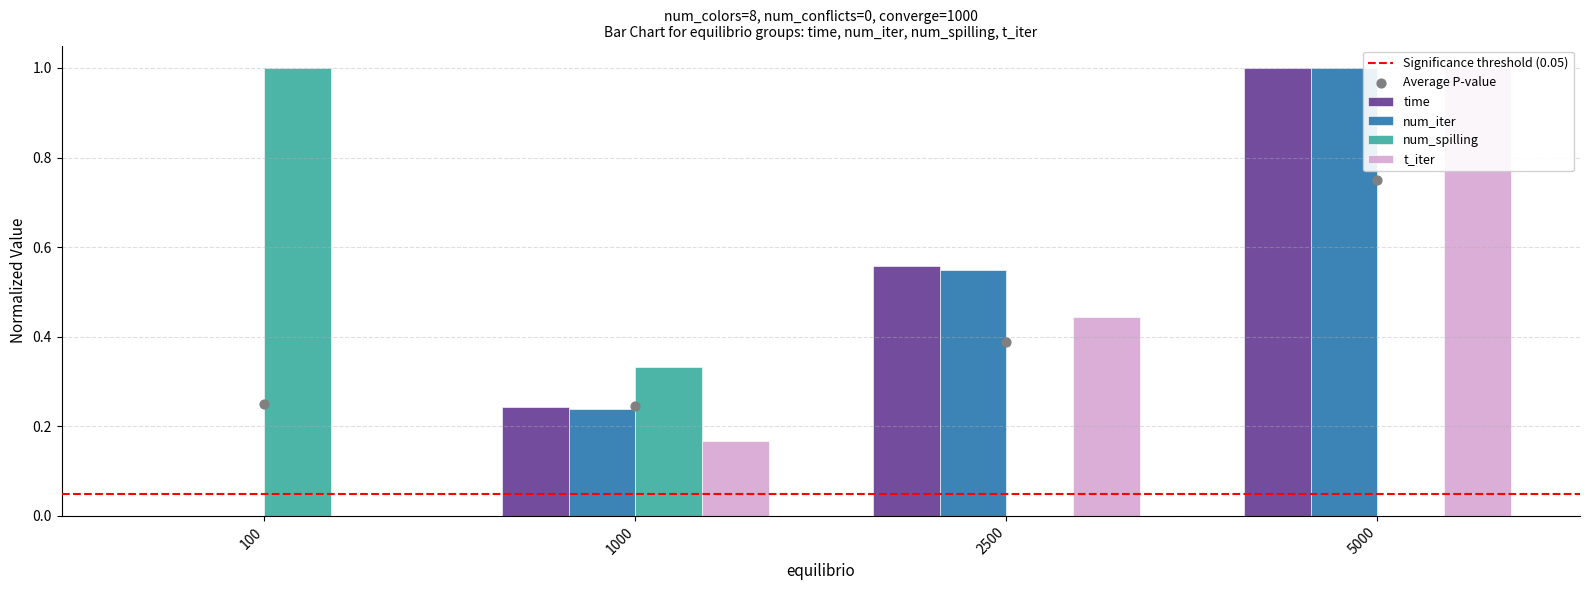

At how many categories does at least one series exceed 0?

4